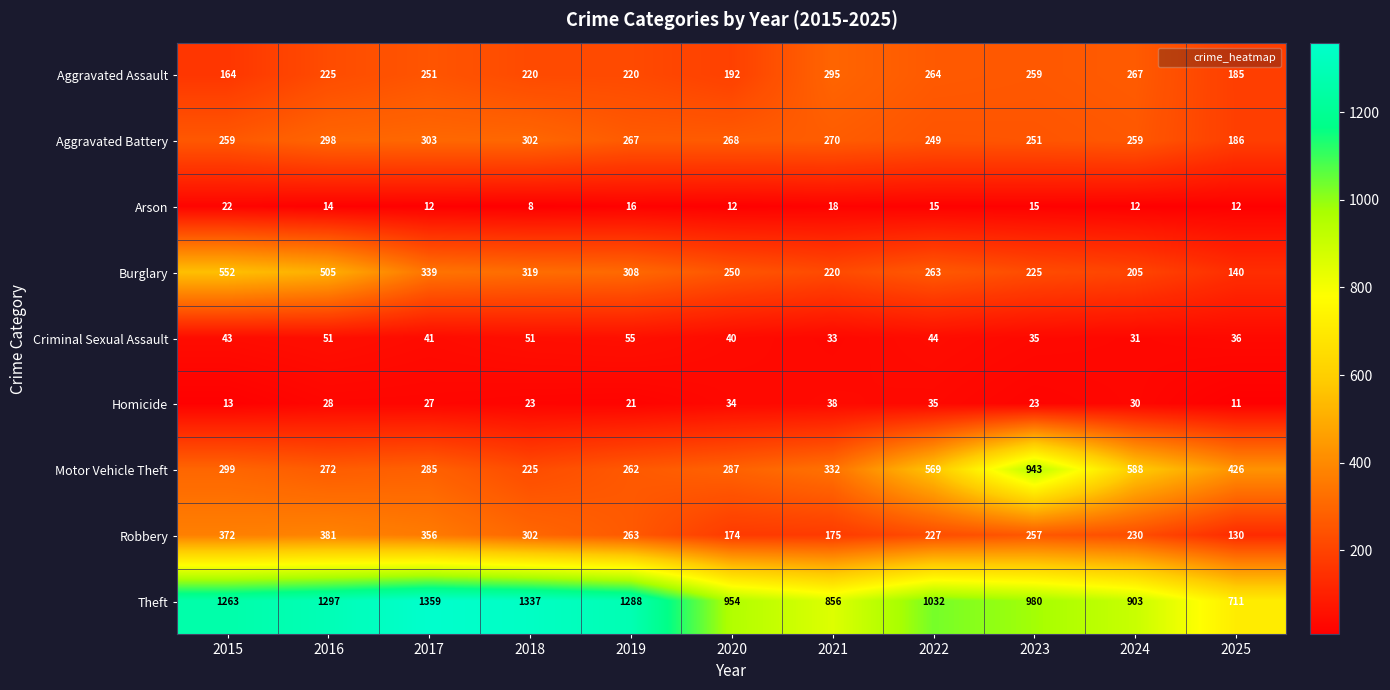

At which category does the chart reach its minimum across all series?

2018